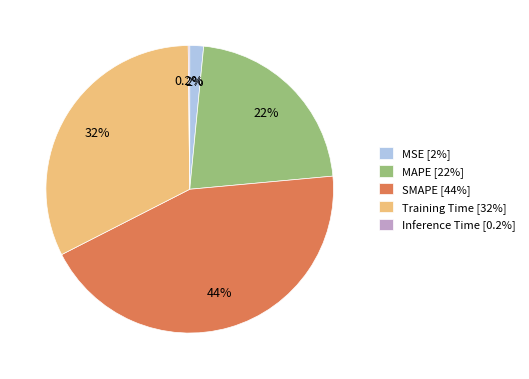

Approximately how many times larger is the value at MAPE [22%] compared to Training Time [32%]?

0.7